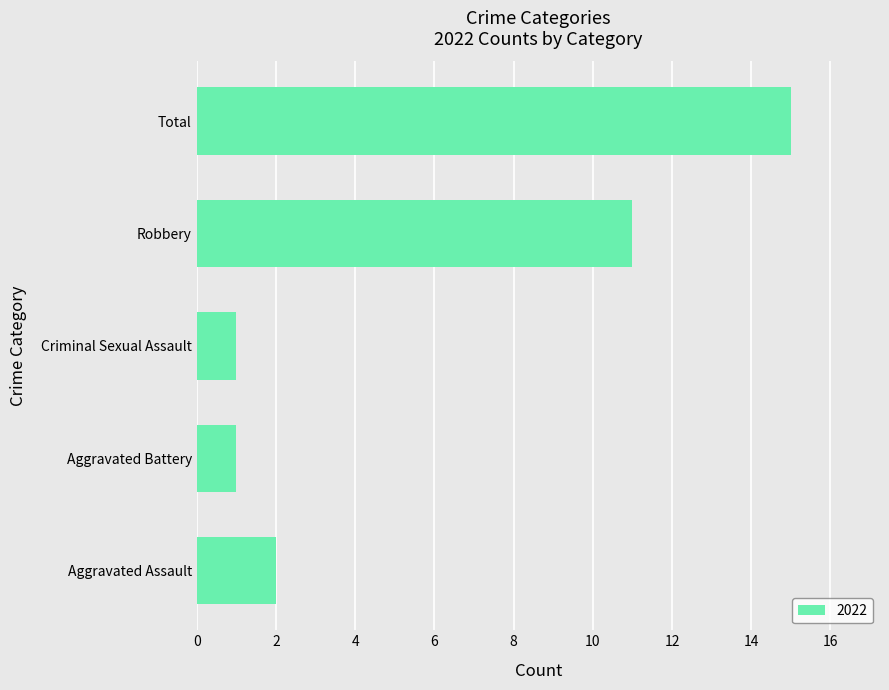

How many data points does each series have?

5